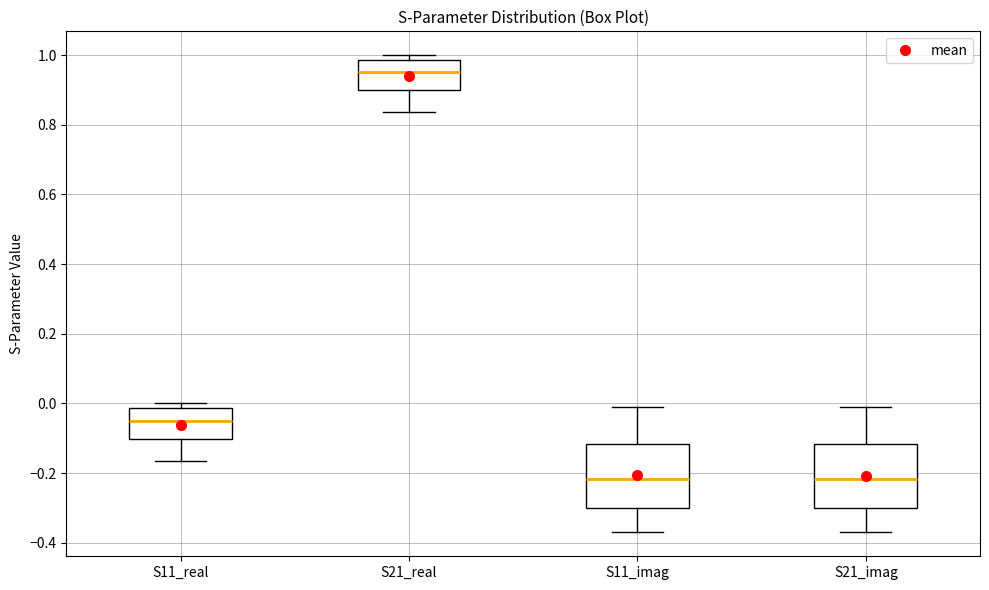

Reading left to right, read every box against the y-axis: the position of its median line, the range the box covers, and the ends of its whiskers. The values are not printed on the chart, so give them approximately, as read against the axis.

S11_real: median -0.04, box -0.10 to -0.02, whiskers -0.16 to 0.00
S21_real: median 0.96, box 0.90 to 0.98, whiskers 0.84 to 1.00
S11_imag: median -0.22, box -0.30 to -0.12, whiskers -0.36 to -0.02
S21_imag: median -0.22, box -0.30 to -0.12, whiskers -0.38 to -0.02